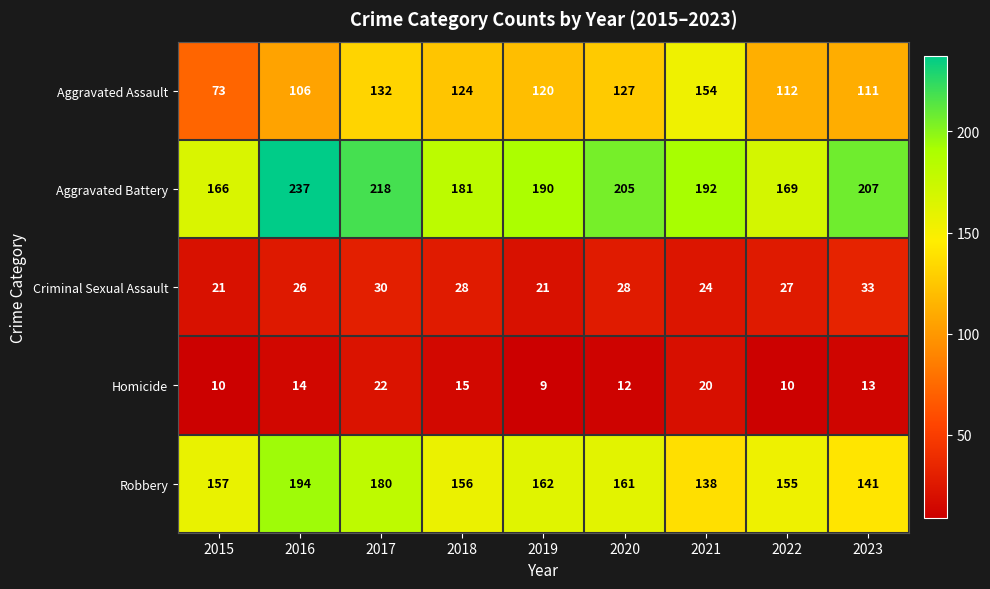

What value does the Aggravated Assault series have at 2021, to the nearest 10?

150